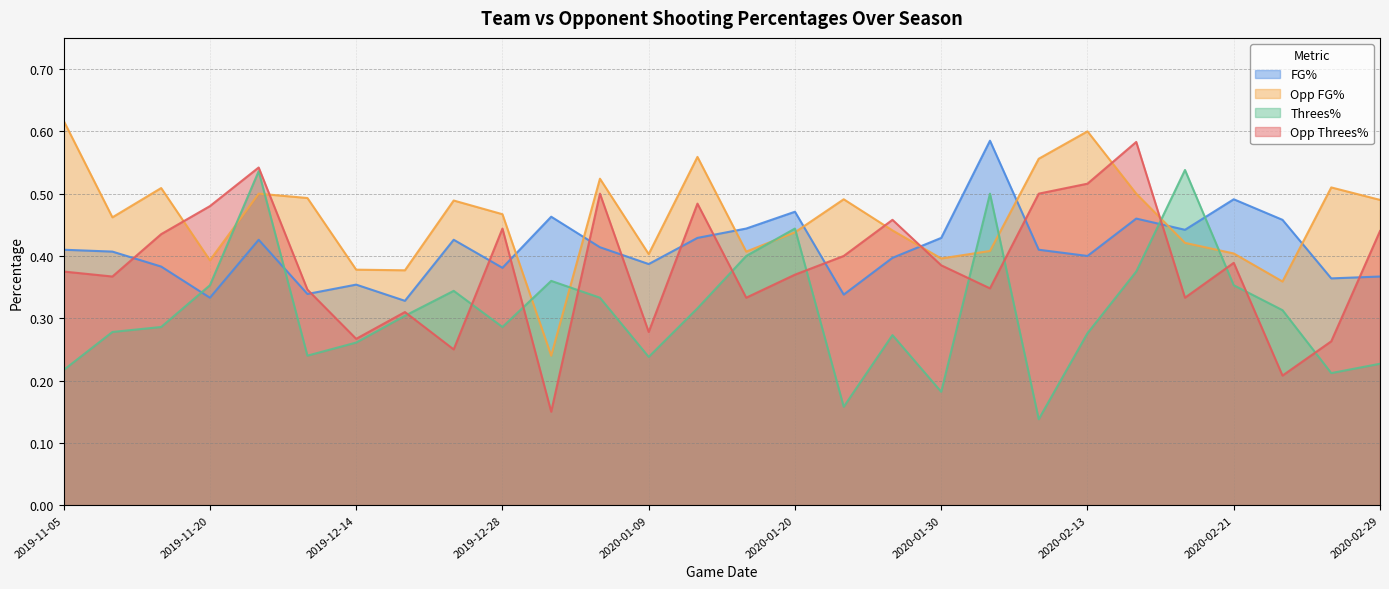

At 2019-12-28, list the series in order from largest to smallest.

Opp FG%, Opp Threes%, FG%, Threes%